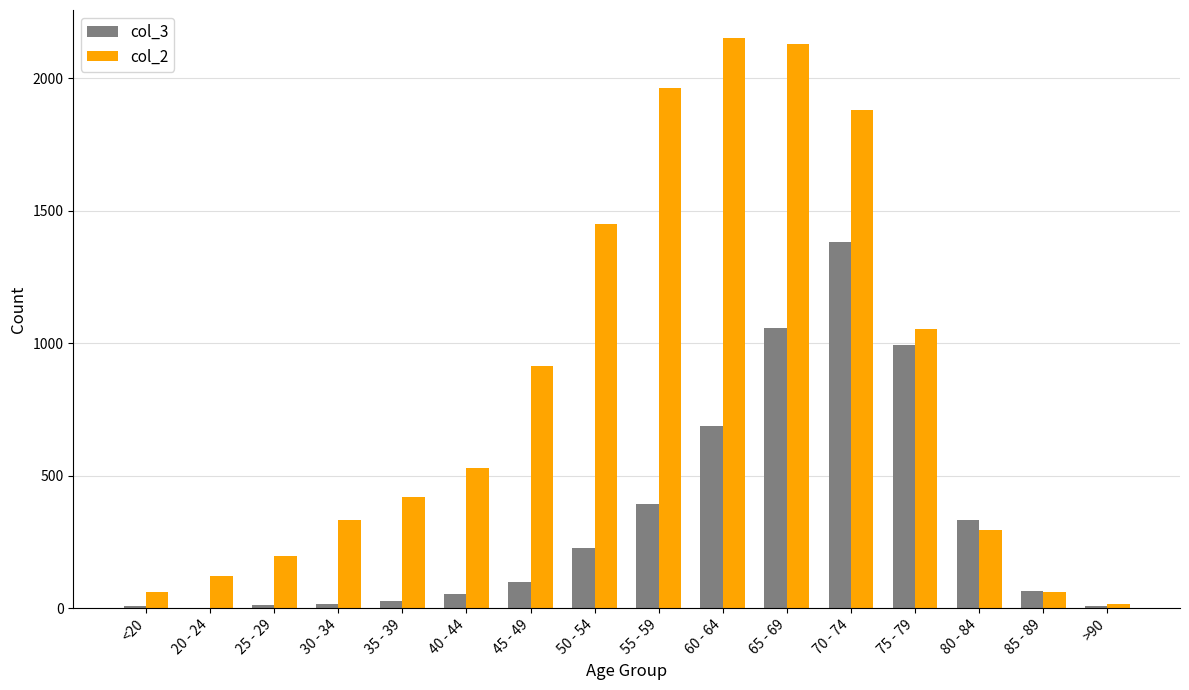

Is the value of col_3 at 45 - 49 greater than the value of col_2 at 45 - 49?

No